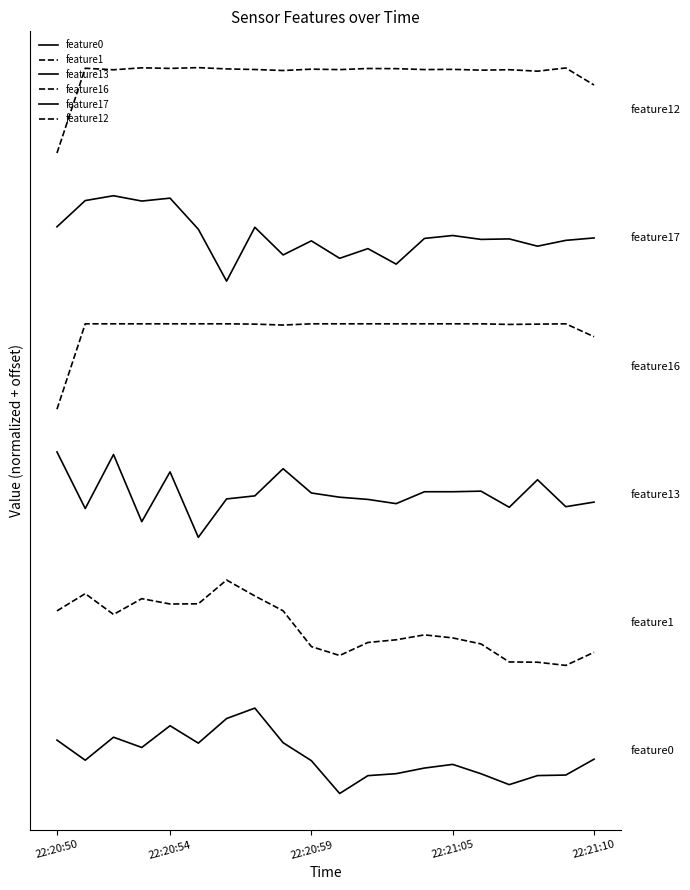

Does the chart have visible grid lines?

No